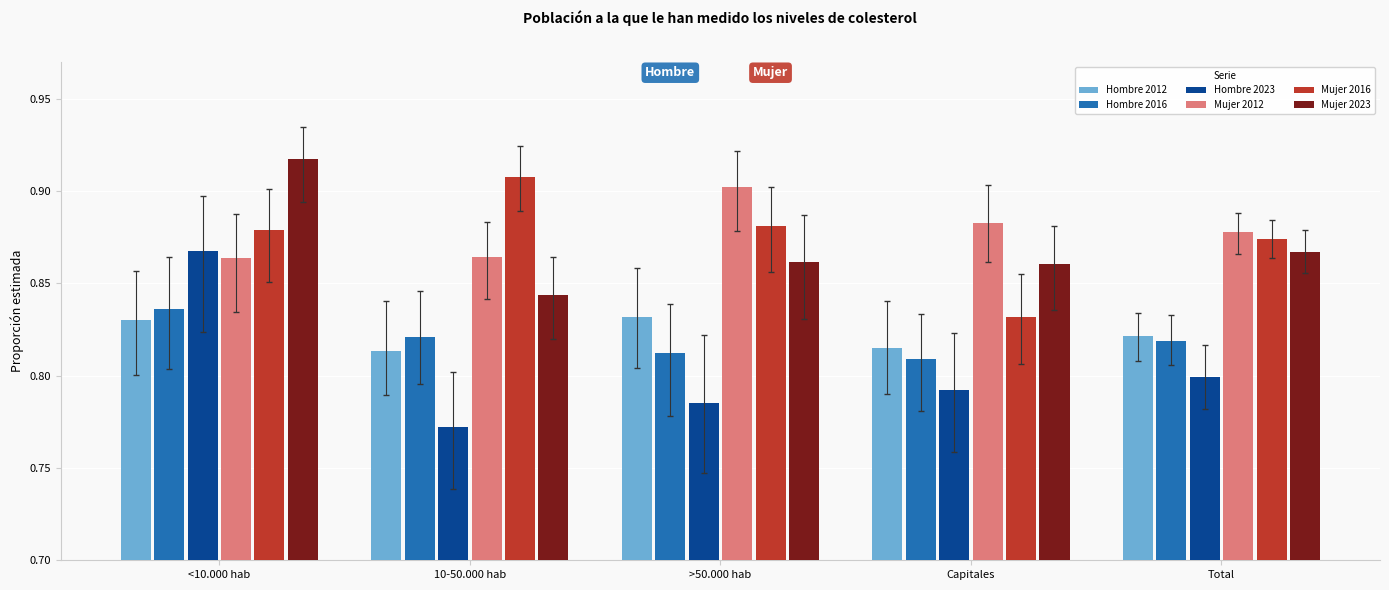

Which category has the highest value in the Mujer 2023 series?

<10.000 hab